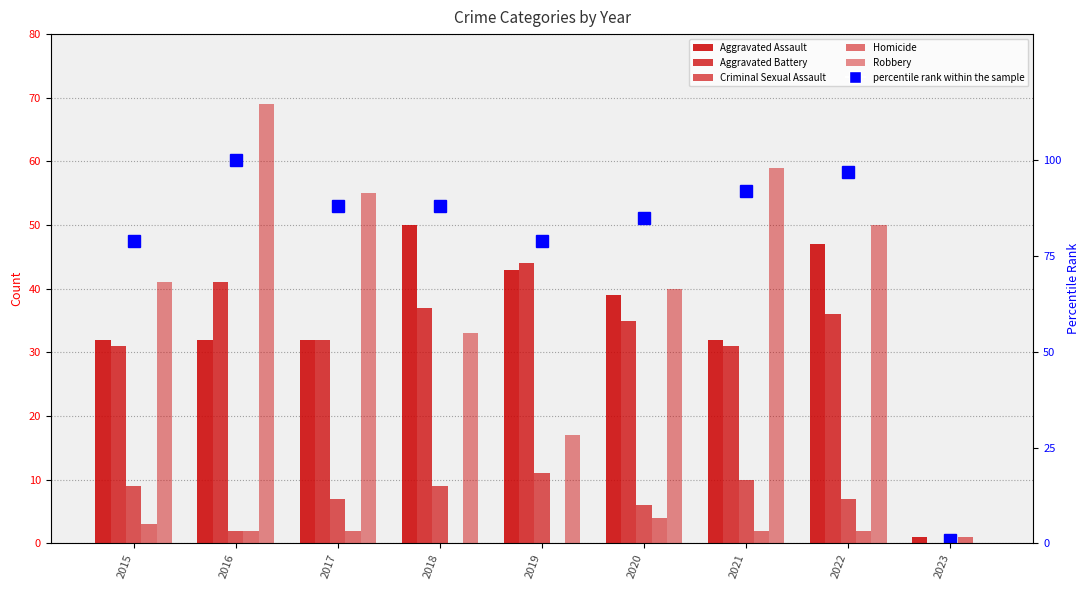

At 2015, list the series in order from smallest to largest.

Homicide, Criminal Sexual Assault, Aggravated Battery, Aggravated Assault, Robbery, percentile rank within the sample